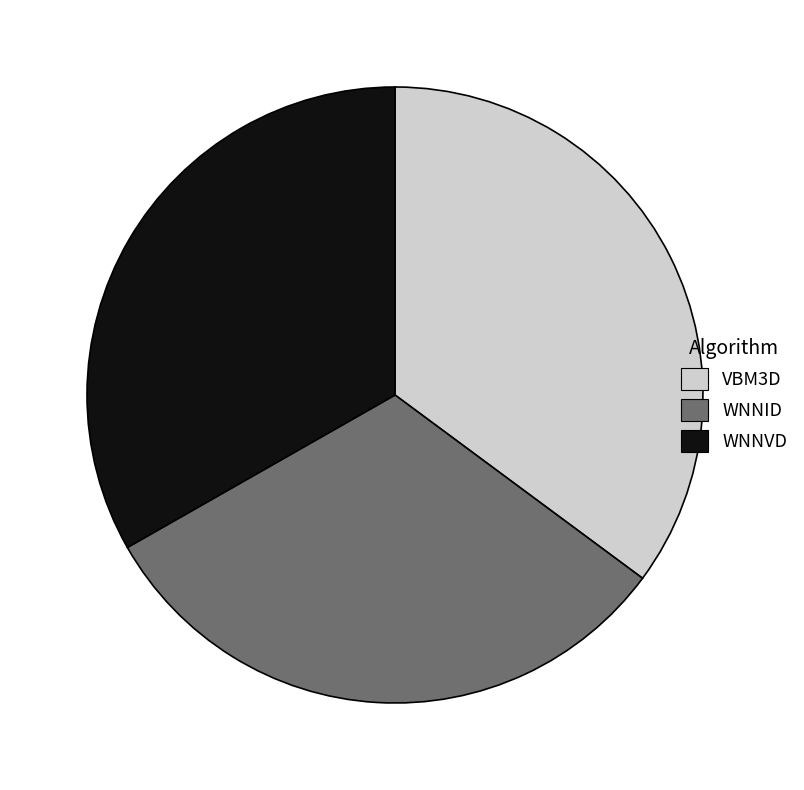

Which slice is the smallest?

WNNID